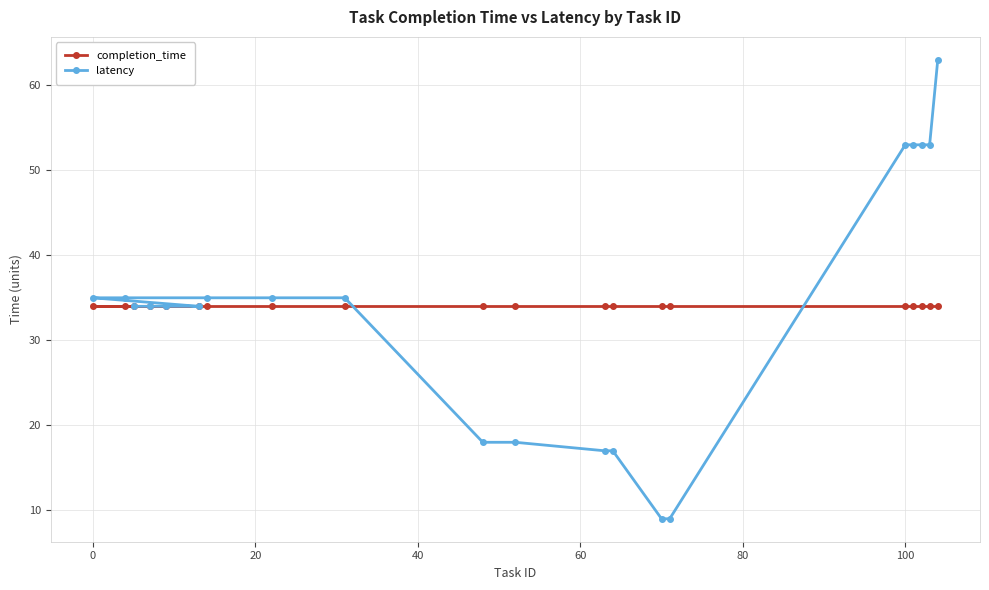

Which series has the widest spread of values?

latency